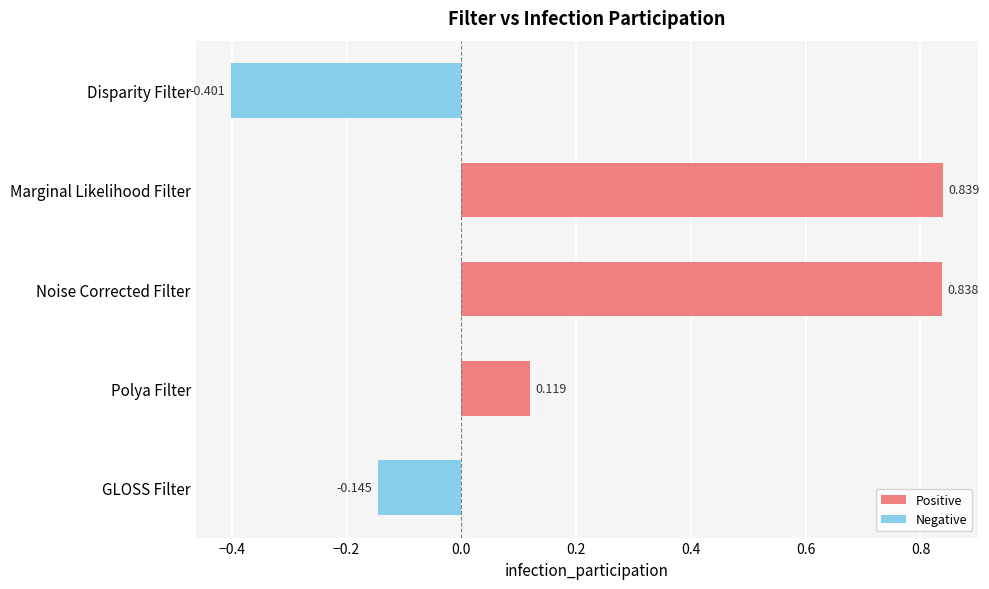

What is the label of the 5th bar from the top?

GLOSS Filter